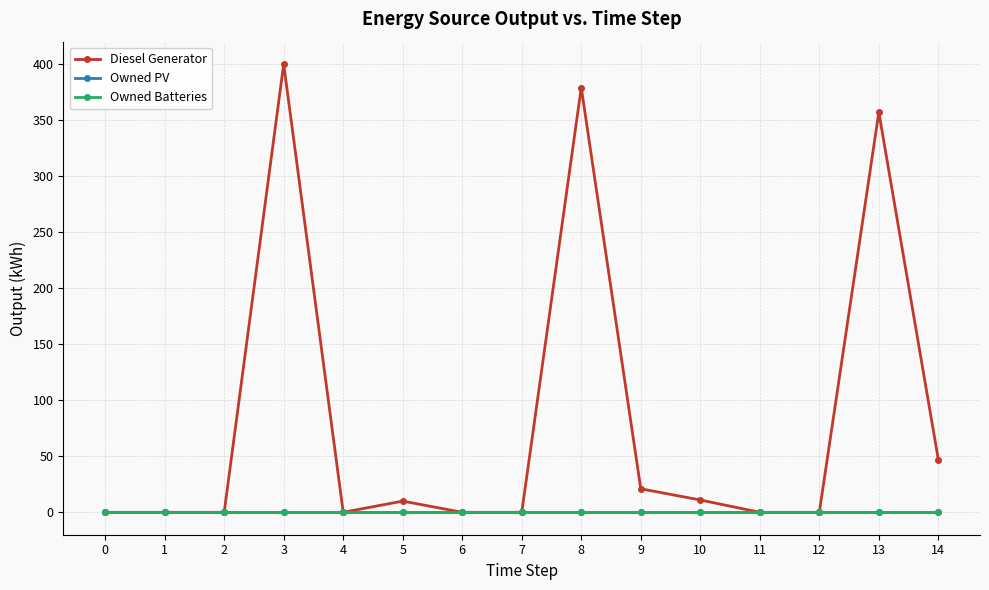

Does the chart have visible grid lines?

Yes